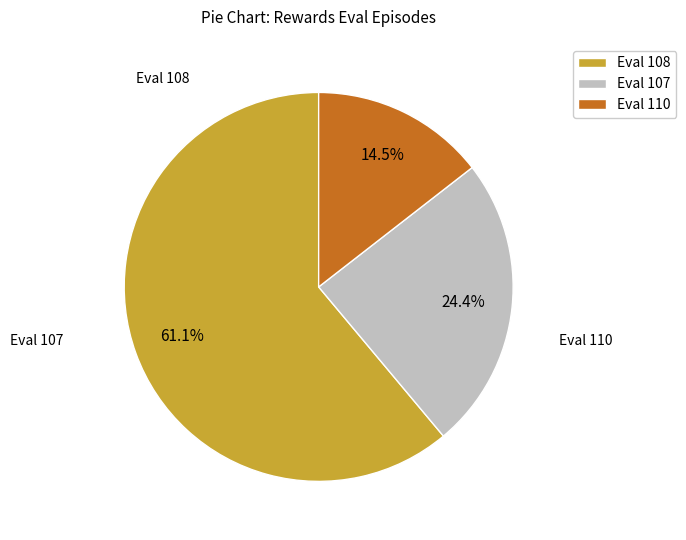

Do Eval 110 and Eval 107 together represent more than half of the pie?

No